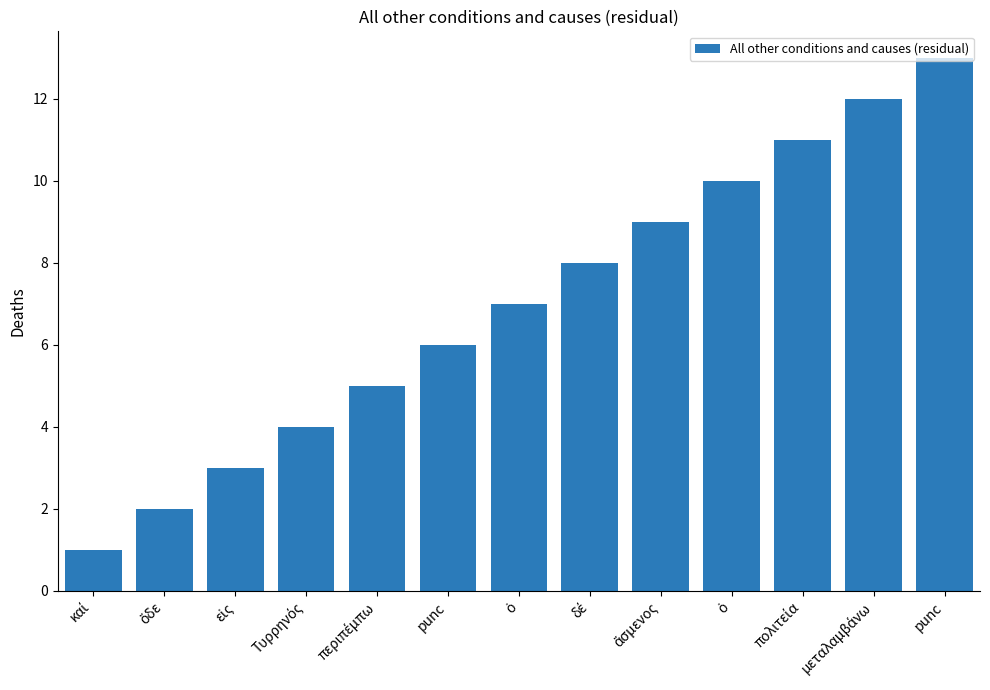

Reading left to right, list all the values displayed in this chart.

1	2	3	4	5	6	7	8	9	10	11	12	13